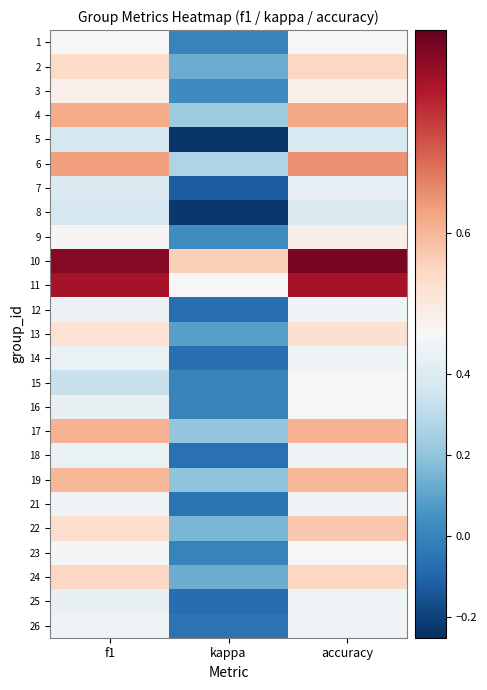

What is the greatest value displayed?

0.8